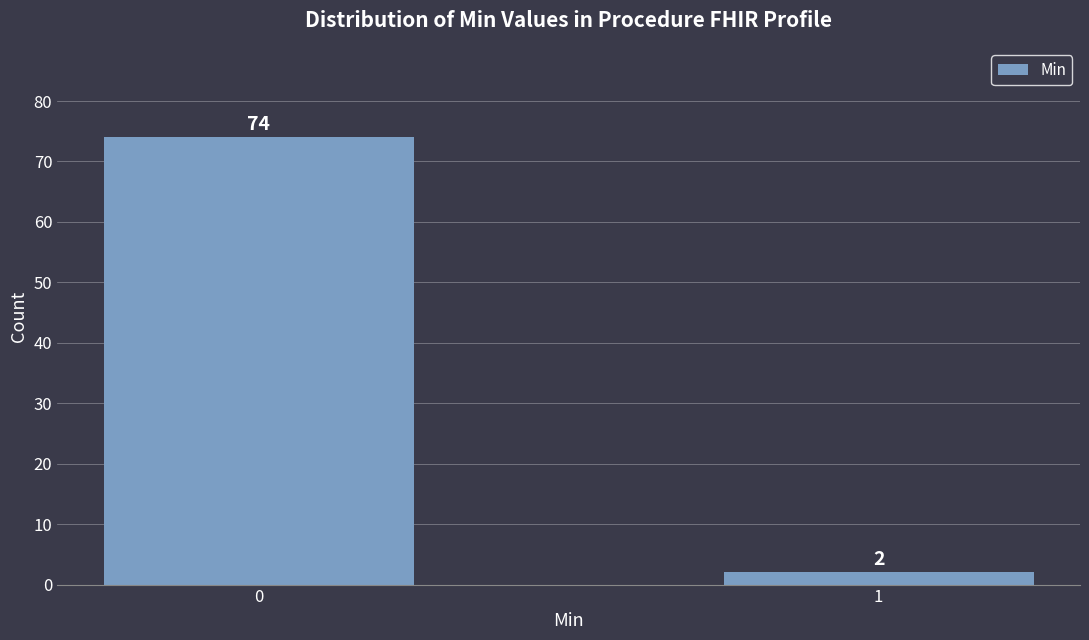

Reading right to left, what are all the values shown in this chart?

1=2	0=74